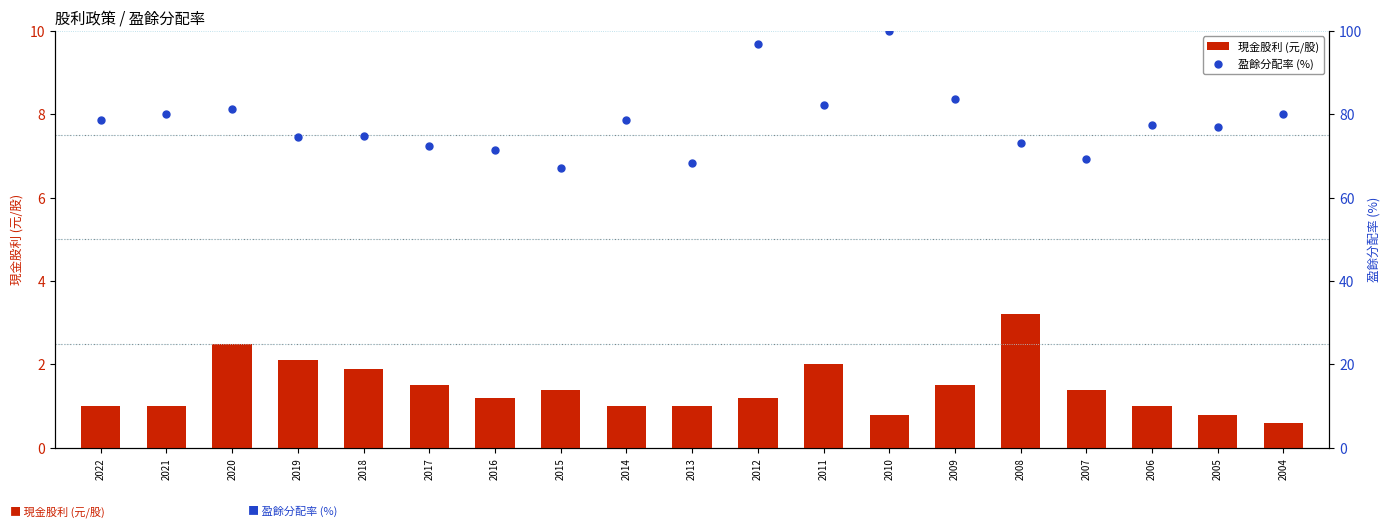

At which category is the sum across all series the highest?

2010